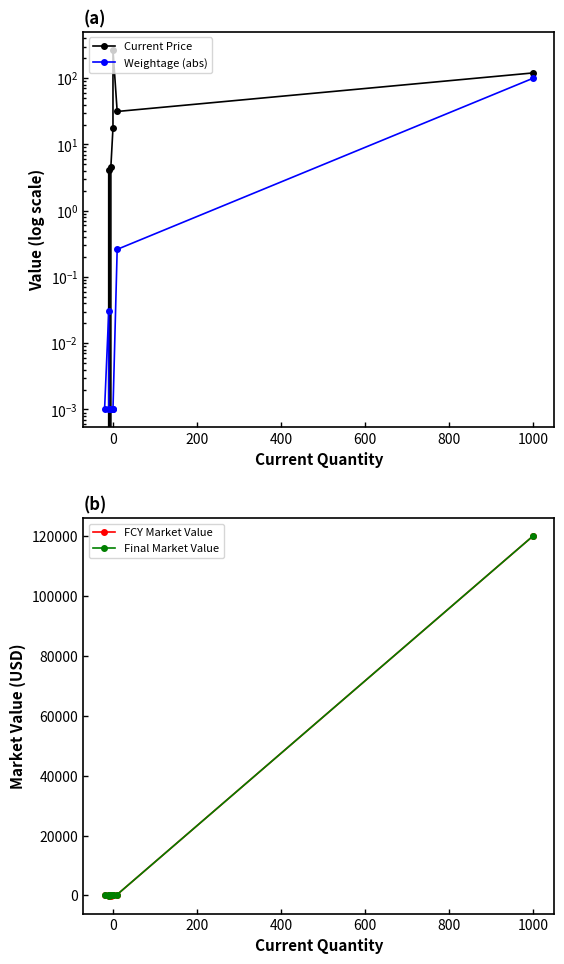

Which series has the largest total across all categories?

Final Market Value